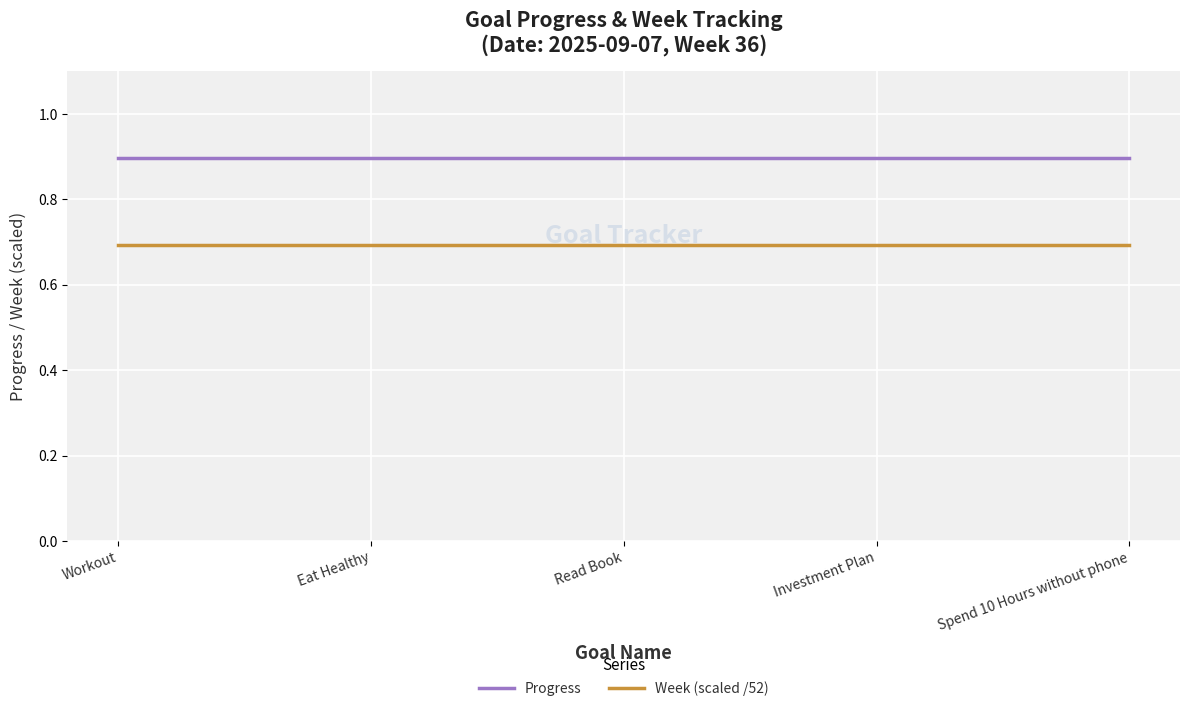

What is the difference between the highest and lowest values at Workout?

0.2